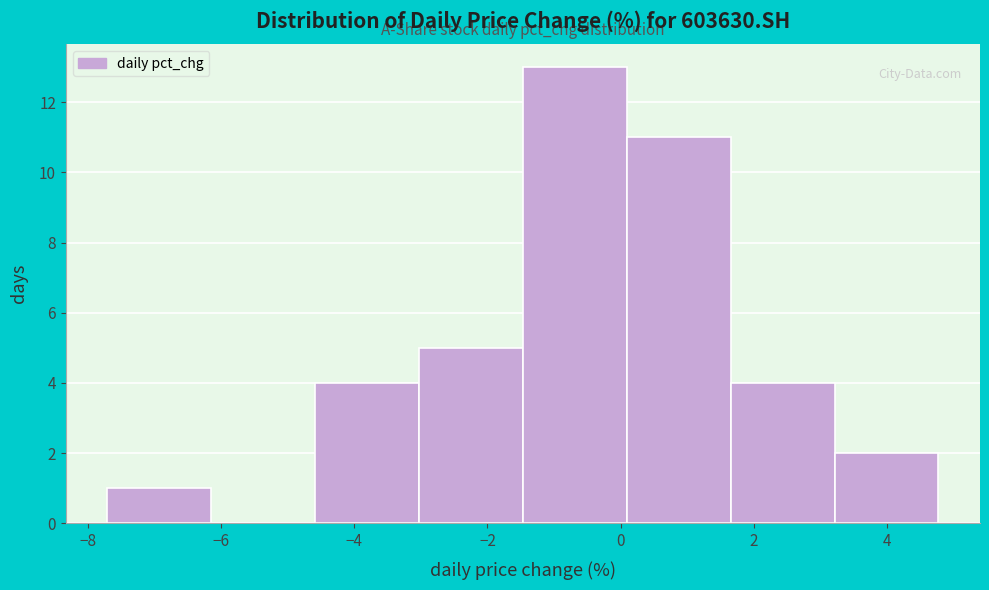

Which range on the x-axis has the tallest bar?

-1.4 to 0.0